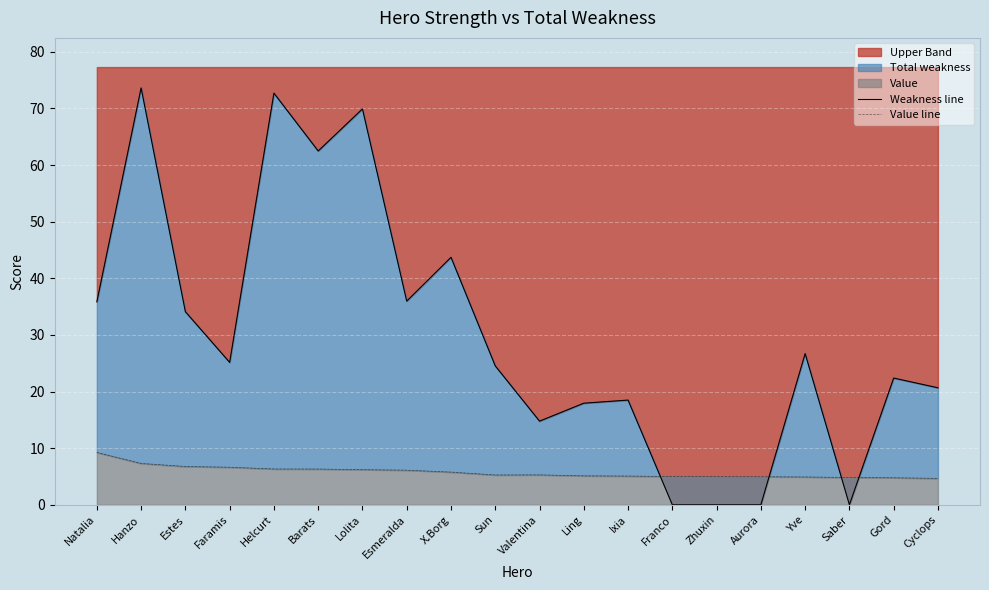

True or false: Value line and Weakness line cross at least once.

True